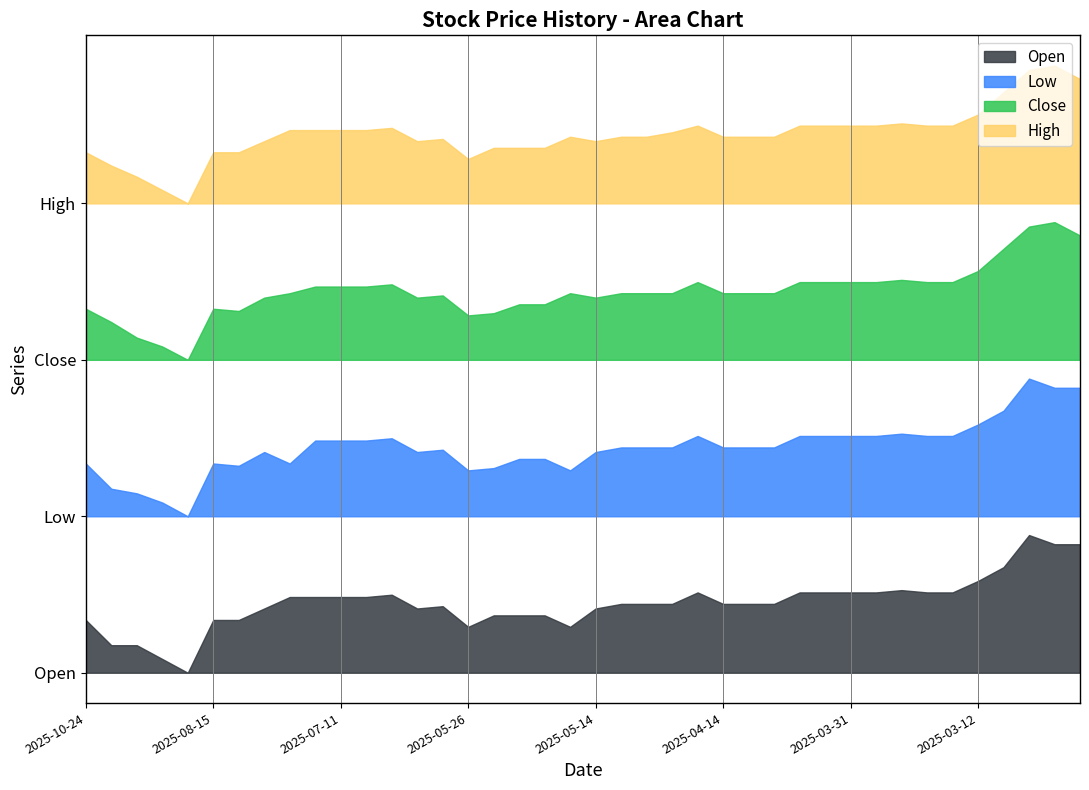

Reading left to right, list all the values displayed in this chart.

High: 2025-10-24=6.3	2025-10-23=5.7	2025-10-17=5.2	2025-10-06=4.6	2025-10-03=4.0	2025-08-15=6.3	2025-08-13=6.3	2025-07-21=6.8	2025-07-17=7.3	2025-07-15=7.3	2025-07-11=7.3	2025-06-25=7.3	2025-06-06=7.4	2025-06-02=6.8	2025-05-28=6.9	2025-05-26=6.0	2025-05-23=6.5	2025-05-22=6.5	2025-05-21=6.5	2025-05-19=7.0	2025-05-14=6.8	2025-05-12=7.0	2025-05-09=7.0	2025-04-21=7.2	2025-04-15=7.5	2025-04-14=7.0	2025-04-10=7.0	2025-04-04=7.0	2025-04-02=7.5	2025-04-01=7.5	2025-03-31=7.5	2025-03-27=7.5	2025-03-25=7.6	2025-03-24=7.5	2025-03-14=7.5	2025-03-12=8.0	2025-03-06=9.0	2025-02-03=10.0	2025-01-20=10.2	2025-01-02=9.6
Close: 2025-10-24=6.3	2025-10-23=5.7	2025-10-17=5.0	2025-10-06=4.6	2025-10-03=4.0	2025-08-15=6.3	2025-08-13=6.2	2025-07-21=6.8	2025-07-17=7.0	2025-07-15=7.3	2025-07-11=7.3	2025-06-25=7.3	2025-06-06=7.4	2025-06-02=6.8	2025-05-28=6.9	2025-05-26=6.0	2025-05-23=6.1	2025-05-22=6.5	2025-05-21=6.5	2025-05-19=7.0	2025-05-14=6.8	2025-05-12=7.0	2025-05-09=7.0	2025-04-21=7.0	2025-04-15=7.5	2025-04-14=7.0	2025-04-10=7.0	2025-04-04=7.0	2025-04-02=7.5	2025-04-01=7.5	2025-03-31=7.5	2025-03-27=7.5	2025-03-25=7.6	2025-03-24=7.5	2025-03-14=7.5	2025-03-12=8.0	2025-03-06=9.0	2025-02-03=10.0	2025-01-20=10.2	2025-01-02=9.6
Low: 2025-10-24=6.3	2025-10-23=5.2	2025-10-17=5.0	2025-10-06=4.6	2025-10-03=4.0	2025-08-15=6.3	2025-08-13=6.2	2025-07-21=6.8	2025-07-17=6.3	2025-07-15=7.3	2025-07-11=7.3	2025-06-25=7.3	2025-06-06=7.4	2025-06-02=6.8	2025-05-28=6.9	2025-05-26=6.0	2025-05-23=6.1	2025-05-22=6.5	2025-05-21=6.5	2025-05-19=6.0	2025-05-14=6.8	2025-05-12=7.0	2025-05-09=7.0	2025-04-21=7.0	2025-04-15=7.5	2025-04-14=7.0	2025-04-10=7.0	2025-04-04=7.0	2025-04-02=7.5	2025-04-01=7.5	2025-03-31=7.5	2025-03-27=7.5	2025-03-25=7.6	2025-03-24=7.5	2025-03-14=7.5	2025-03-12=8.0	2025-03-06=8.6	2025-02-03=10.0	2025-01-20=9.6	2025-01-02=9.6
Open: 2025-10-24=6.3	2025-10-23=5.2	2025-10-17=5.2	2025-10-06=4.6	2025-10-03=4.0	2025-08-15=6.3	2025-08-13=6.3	2025-07-21=6.8	2025-07-17=7.3	2025-07-15=7.3	2025-07-11=7.3	2025-06-25=7.3	2025-06-06=7.4	2025-06-02=6.8	2025-05-28=6.9	2025-05-26=6.0	2025-05-23=6.5	2025-05-22=6.5	2025-05-21=6.5	2025-05-19=6.0	2025-05-14=6.8	2025-05-12=7.0	2025-05-09=7.0	2025-04-21=7.0	2025-04-15=7.5	2025-04-14=7.0	2025-04-10=7.0	2025-04-04=7.0	2025-04-02=7.5	2025-04-01=7.5	2025-03-31=7.5	2025-03-27=7.5	2025-03-25=7.6	2025-03-24=7.5	2025-03-14=7.5	2025-03-12=8.0	2025-03-06=8.6	2025-02-03=10.0	2025-01-20=9.6	2025-01-02=9.6